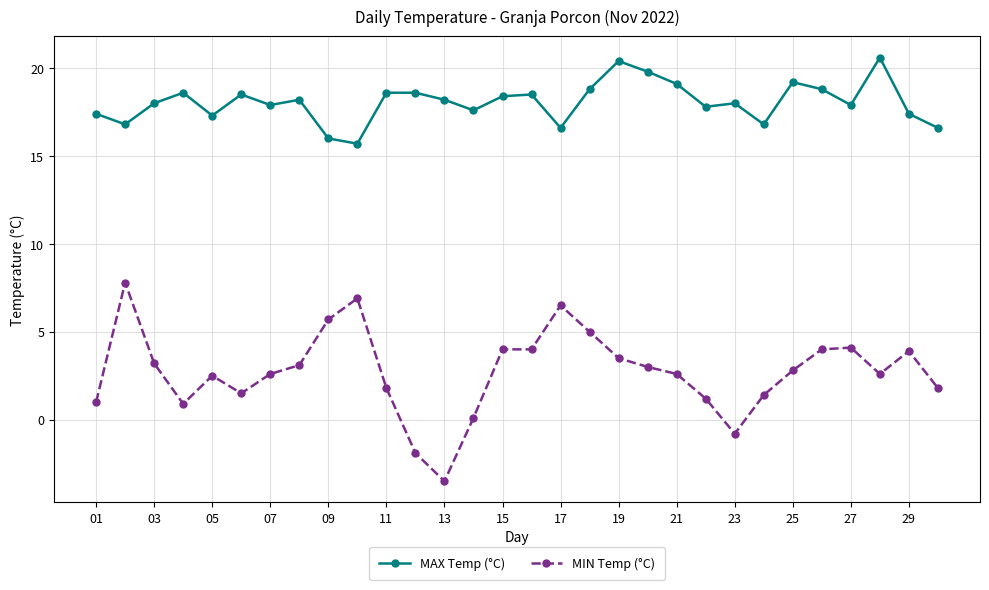

How many lines are shown in the chart?

2